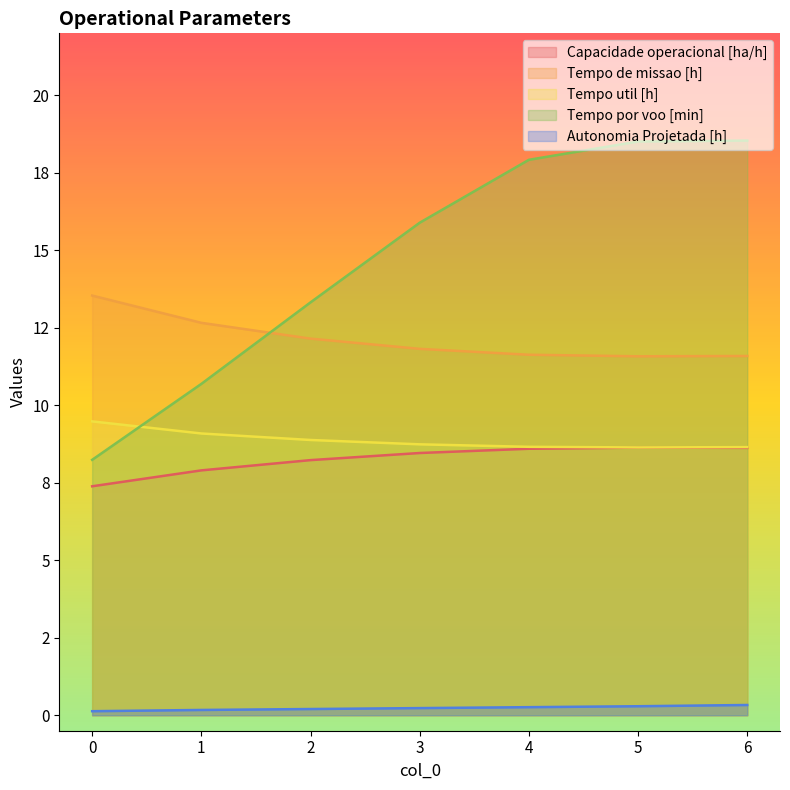

What is the minimum value shown in the chart?

0.1